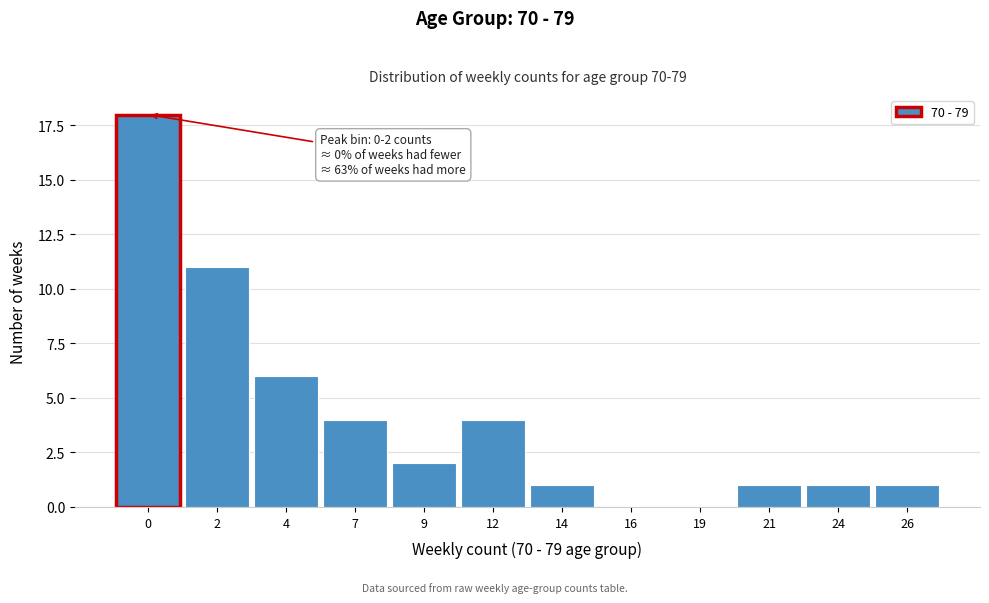

Reading left to right, list all the values displayed in this chart.

0=18	2=11	4=6	7=4	9=2	12=4	14=1	16=0	19=0	21=1	24=1	26=1